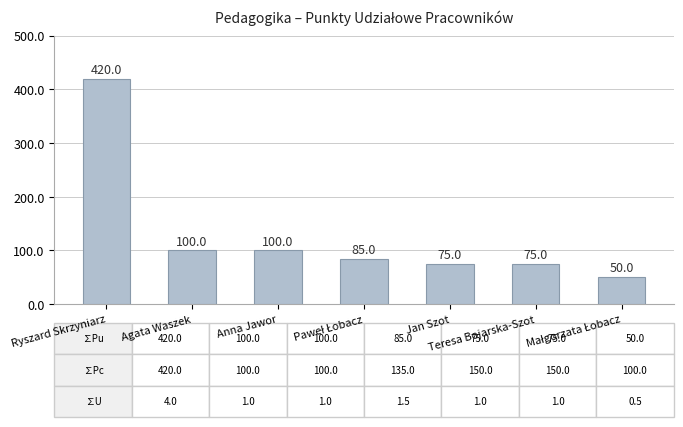

Reading right to left, what are all the values shown in this chart?

50	75	75	85	100	100	420